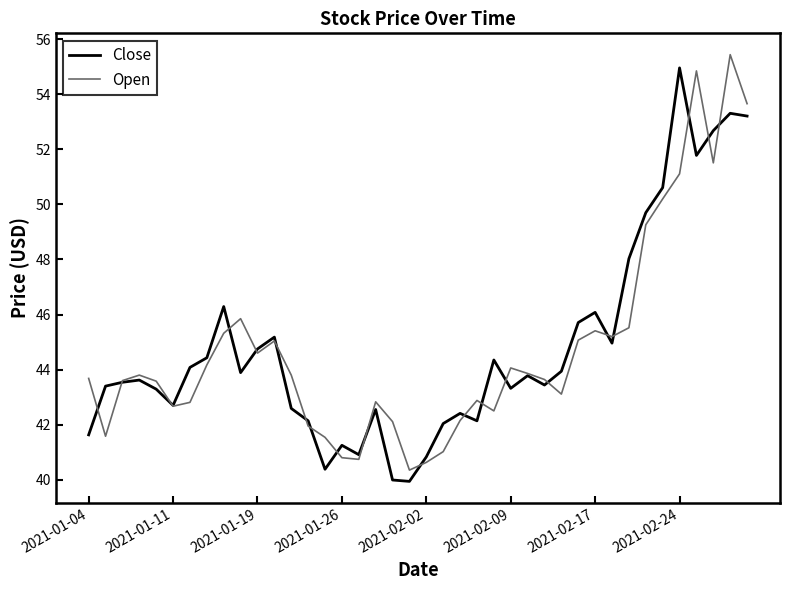

What is the highest value of the Close series?

55.0